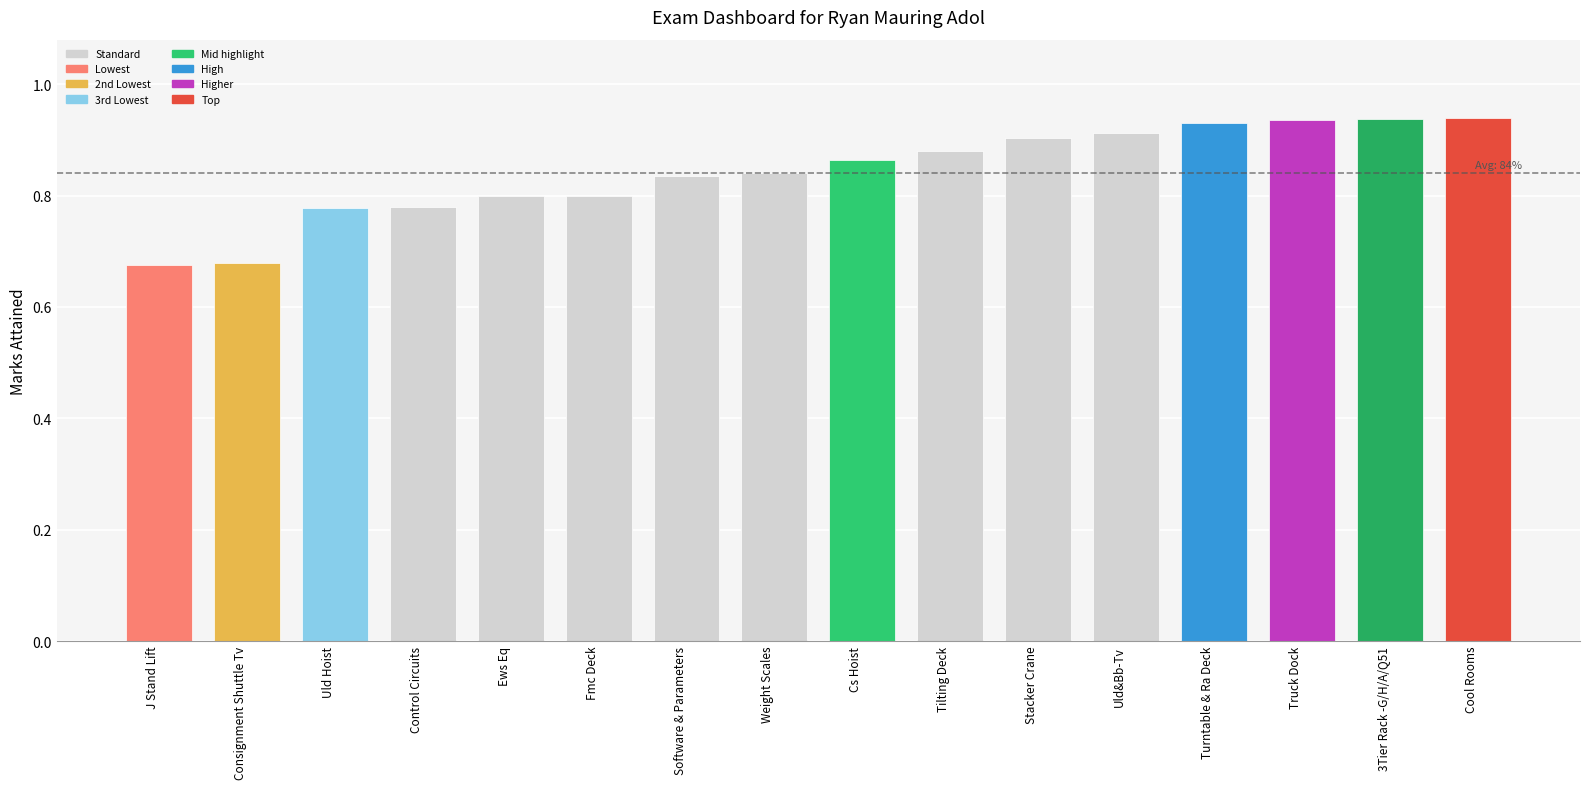

Are the bars grouped side by side (vs. stacked)?

No